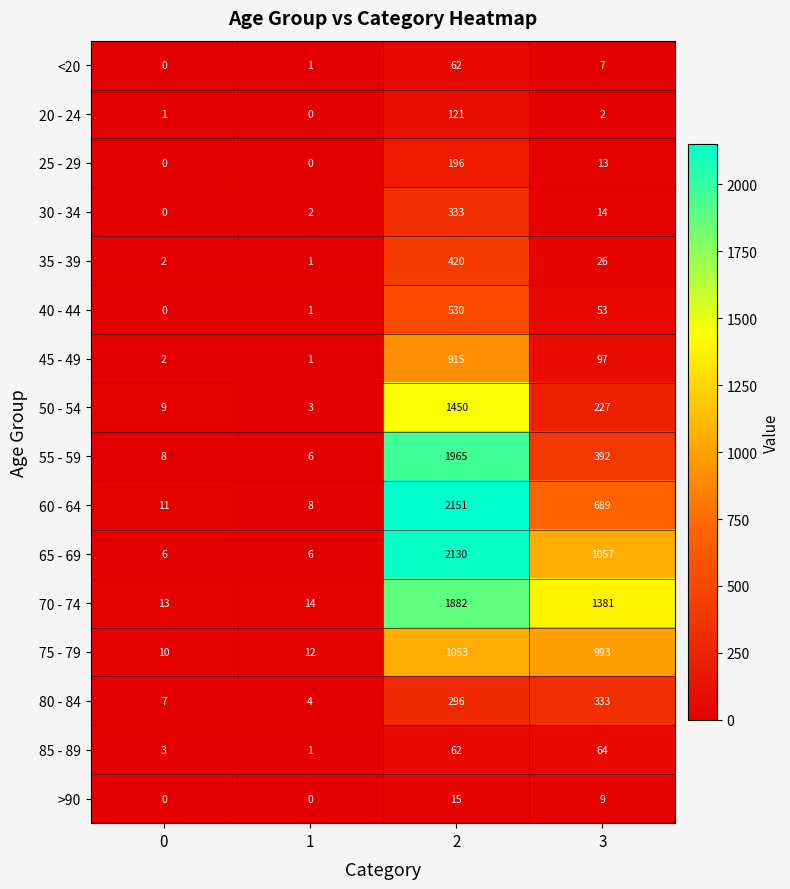

What is the maximum value shown in the chart?

2151